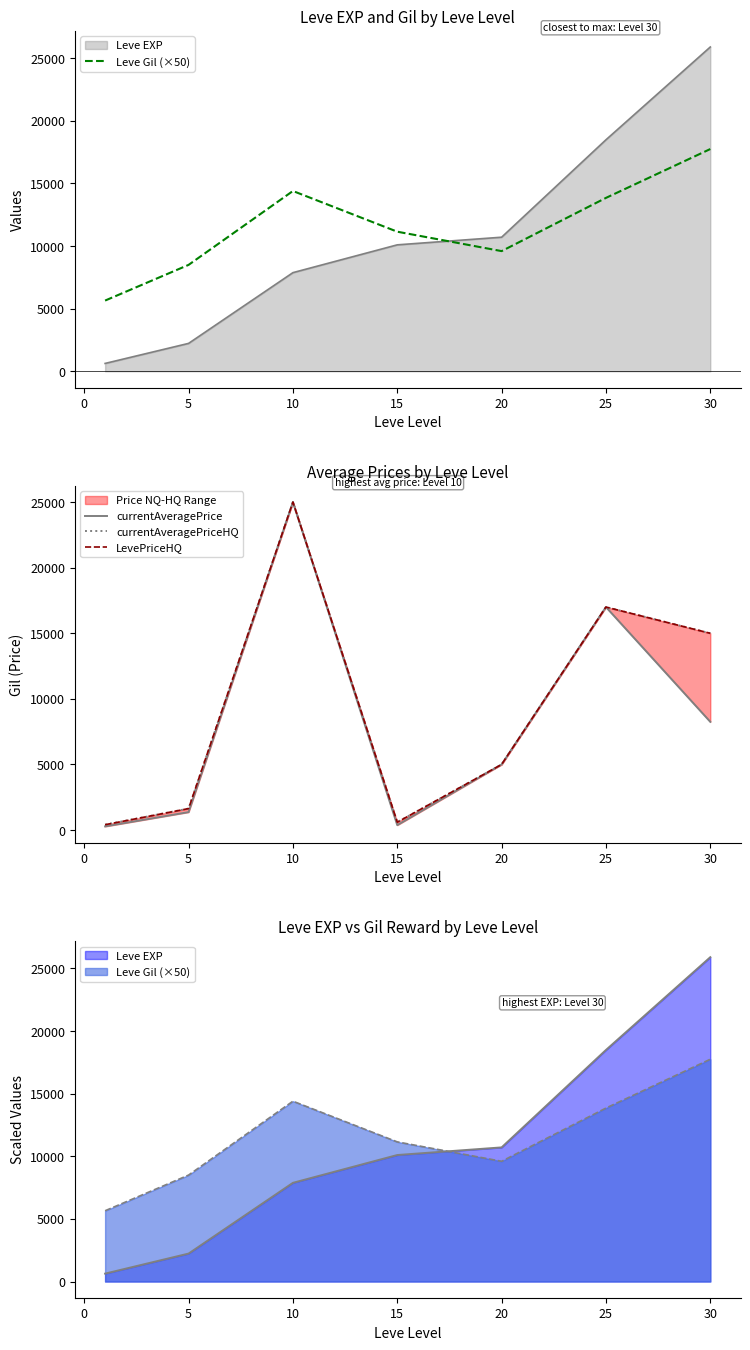

True or false: currentAveragePrice and currentAveragePriceHQ cross at least once.

False